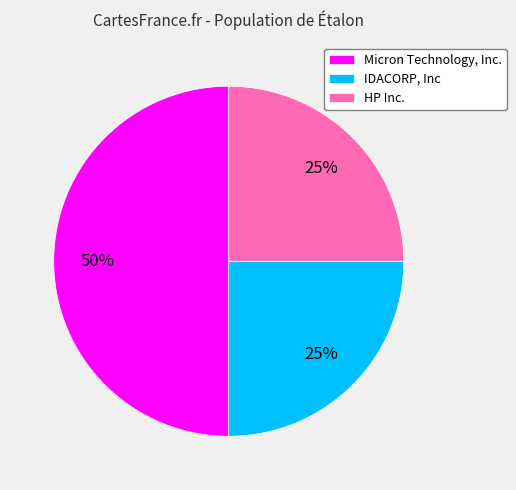

To the nearest percent, what is the difference between the HP Inc. and Micron Technology, Inc. slice percentages?

25%